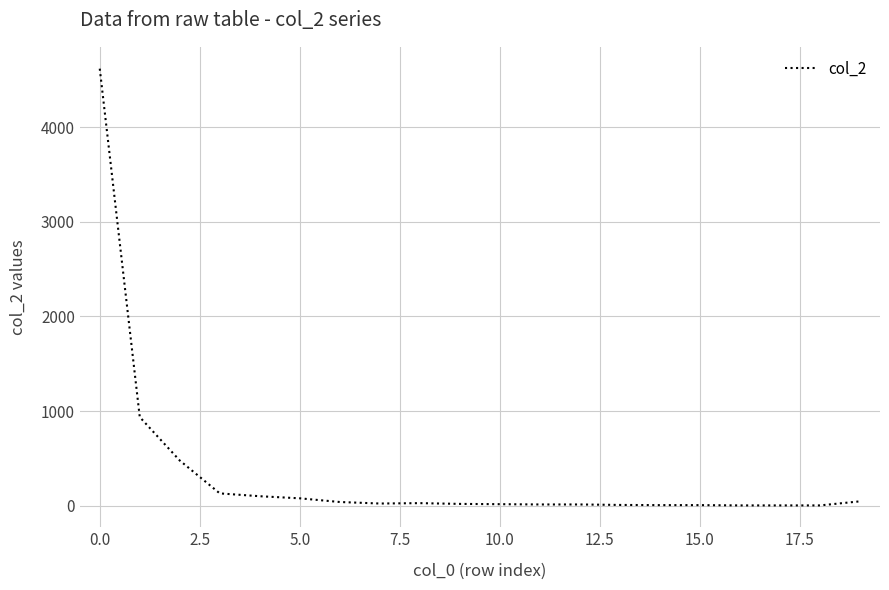

What is the difference between the maximum and minimum values?

4614